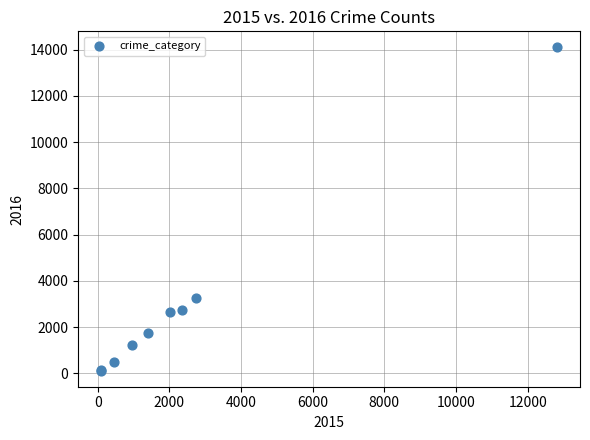

What Y value in the scatter plot is closest to 7108?

3241